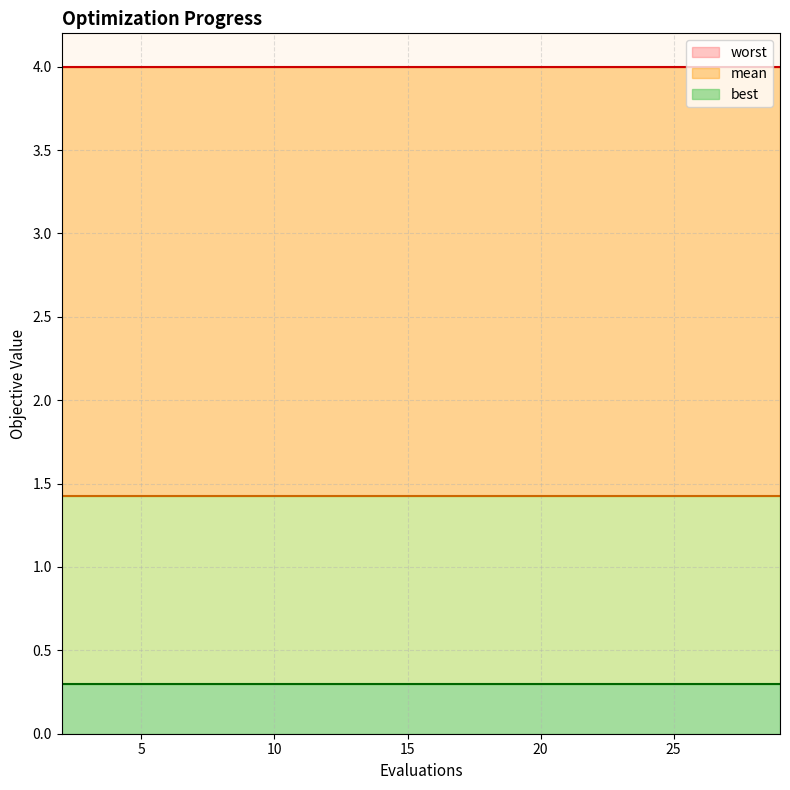

Which has a higher value, 21 or 19?

21